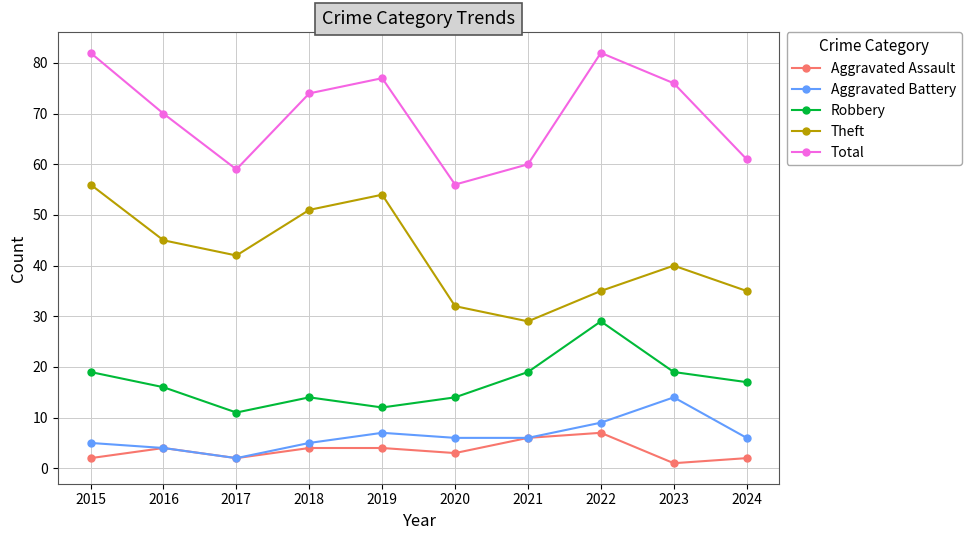

Count the number of categories in the chart.

10